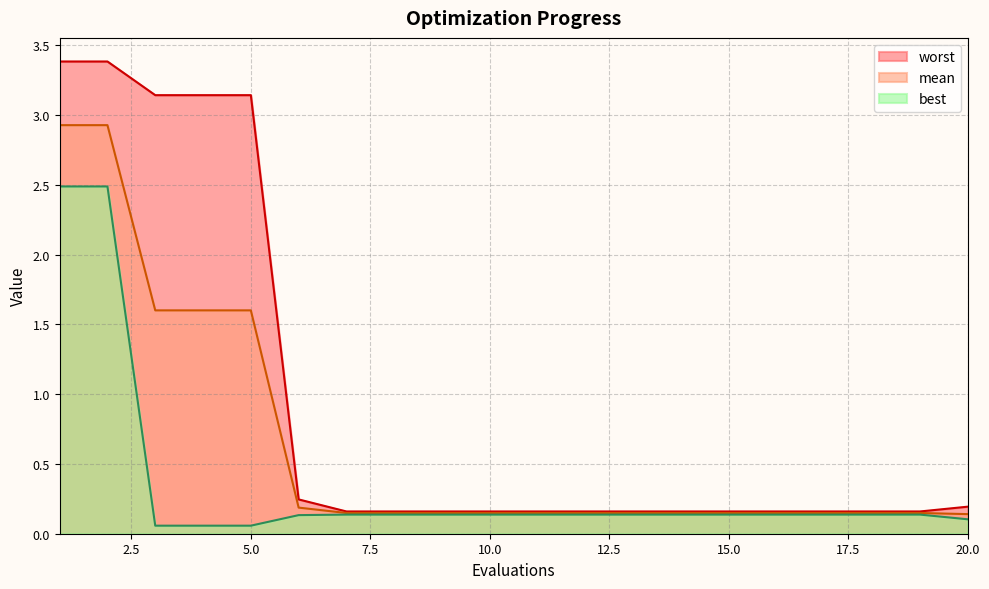

How many lines are shown in the chart?

3